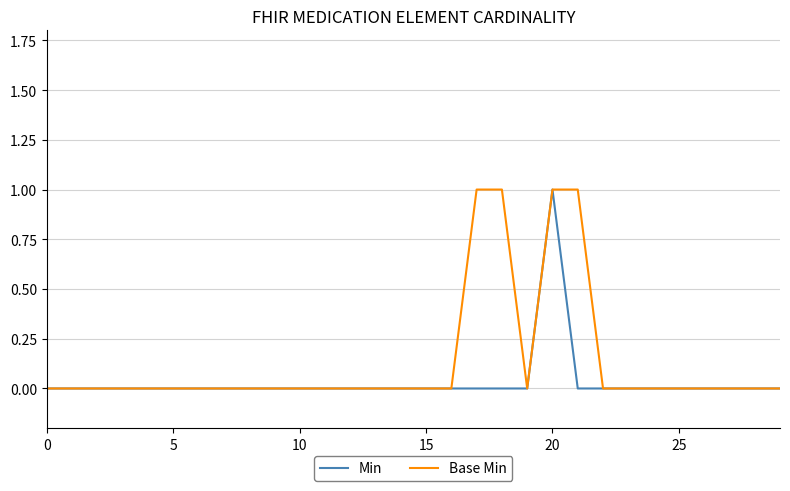

Which series has the largest total across all categories?

Base Min